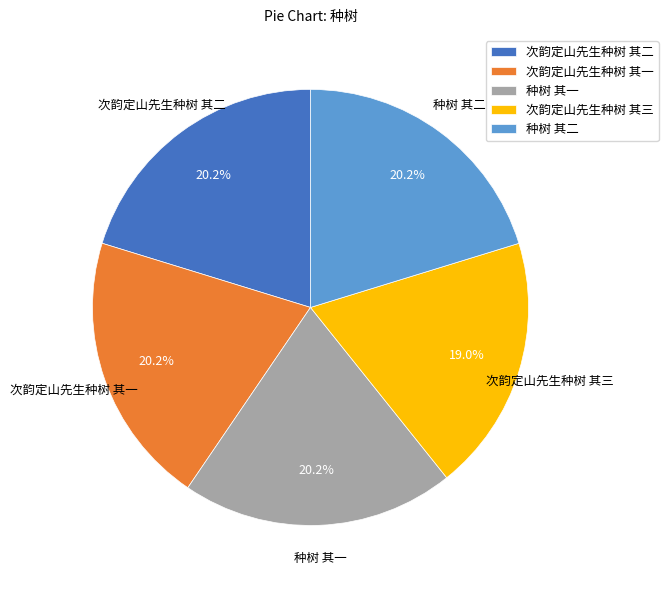

Does 种树 其二 account for over 50% of the chart?

No